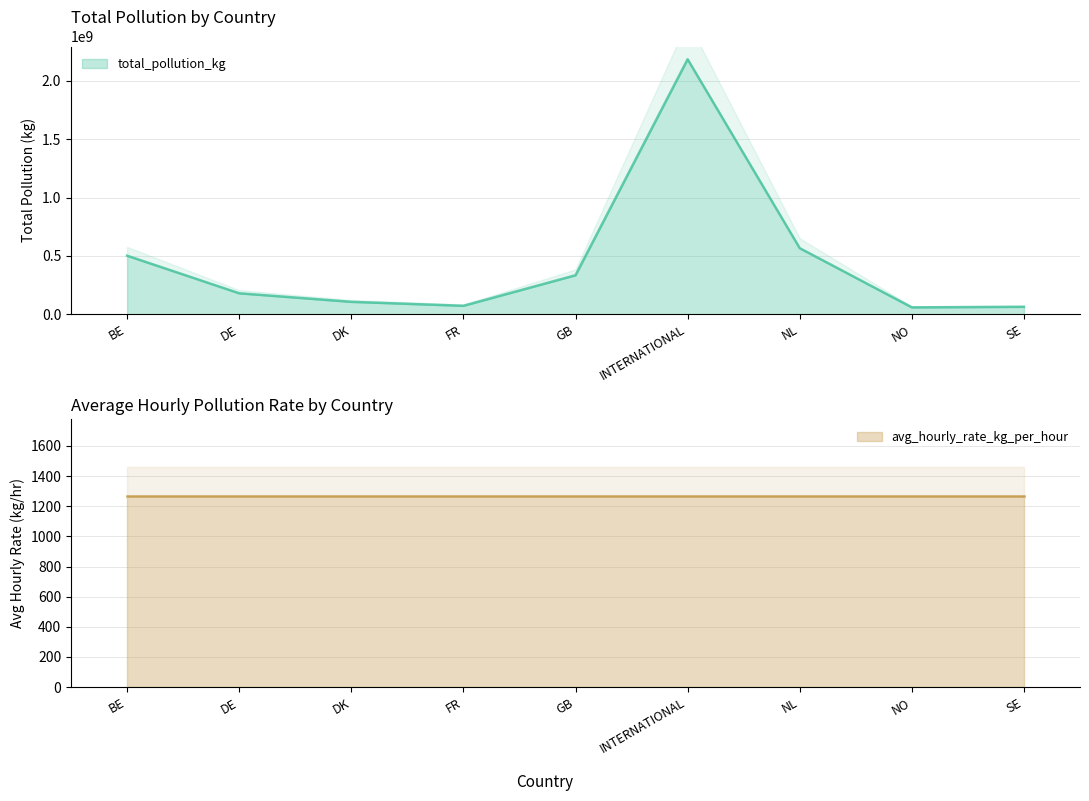

What is the average value?

451825487.9